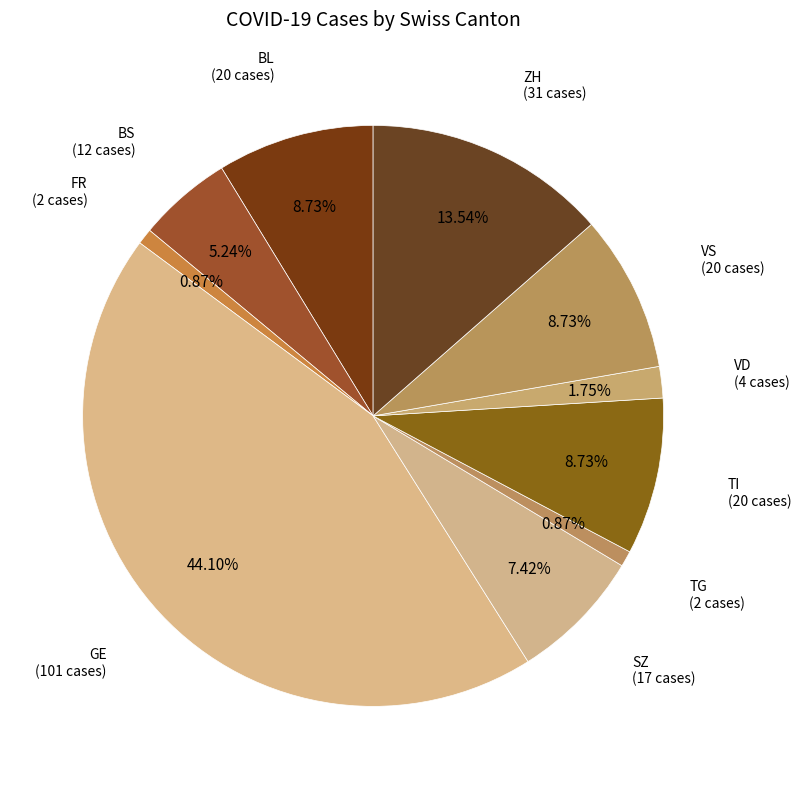

Count the number of slices in the pie.

10